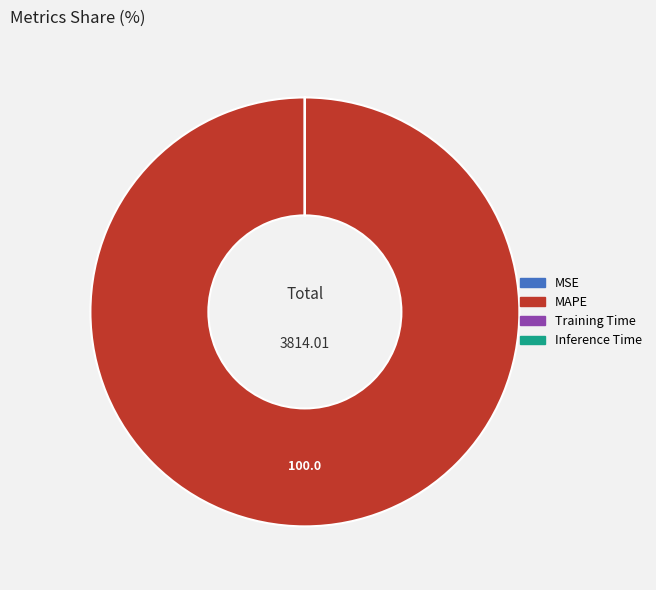

Is there a majority slice in this chart?

Yes